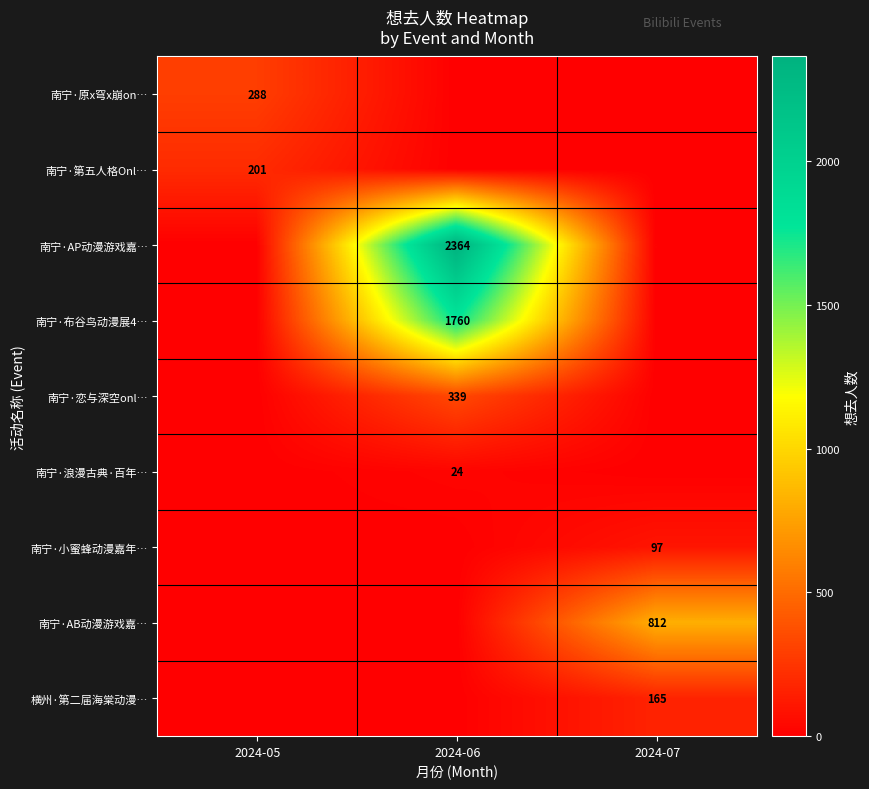

The 南宁·AB动漫游戏嘉… series shows 812 at 2024-07. True or false?

True